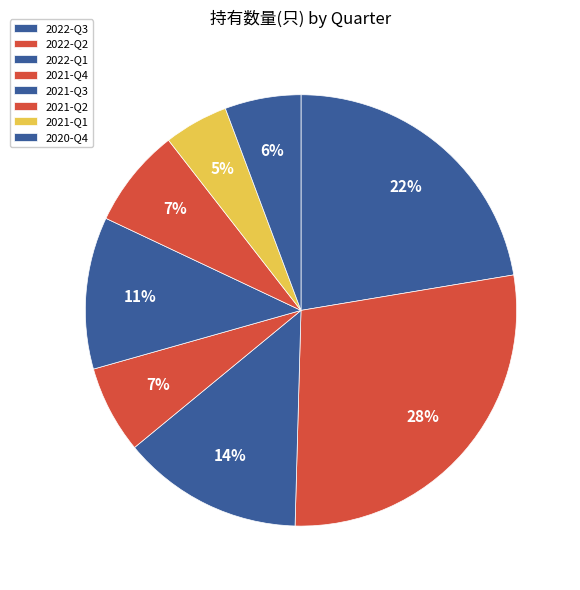

To the nearest percent, what portion does 2022-Q3 represent?

22%